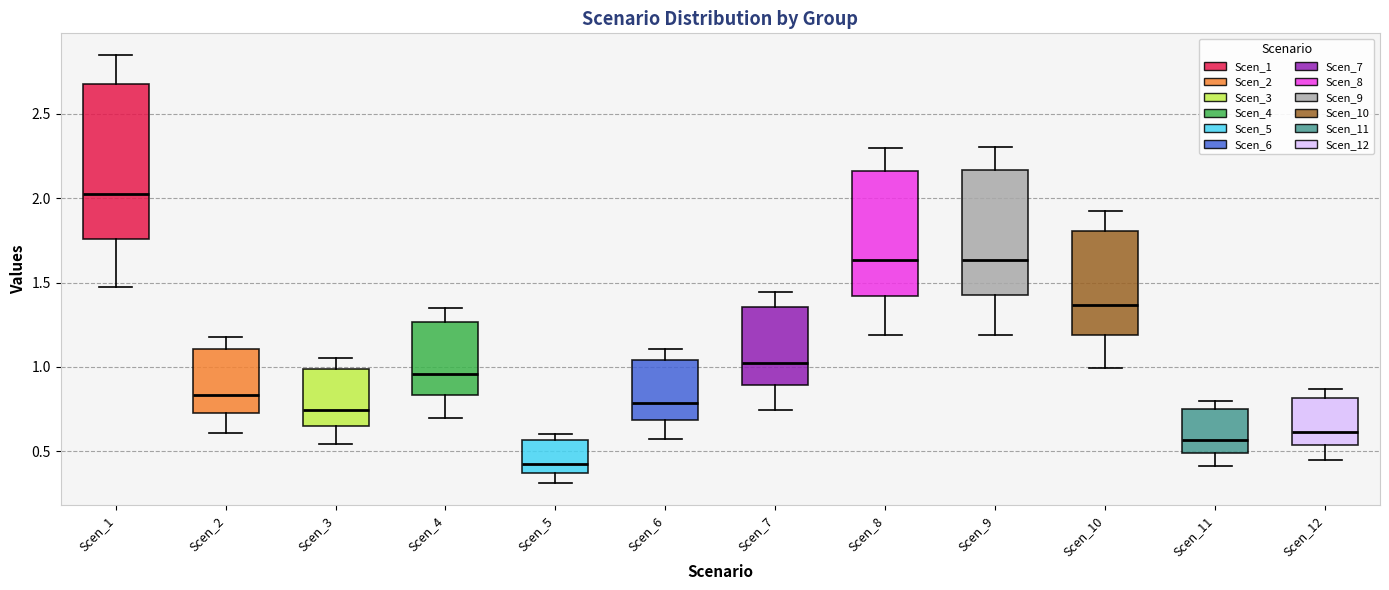

Which box has the highest median line?

Scen_1